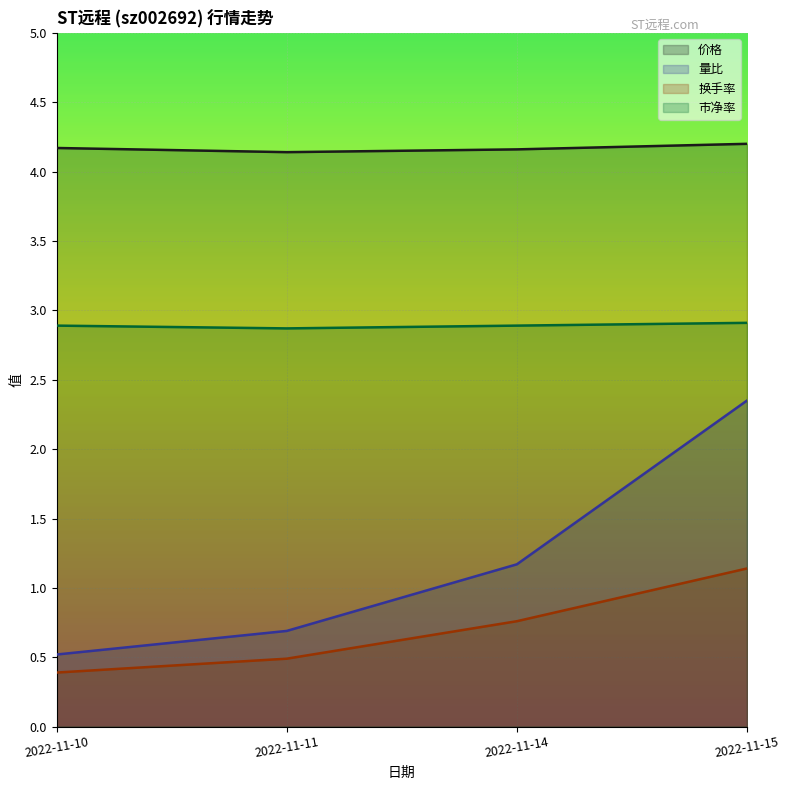

What is the difference between the highest and lowest values at 2022-11-11?

3.6